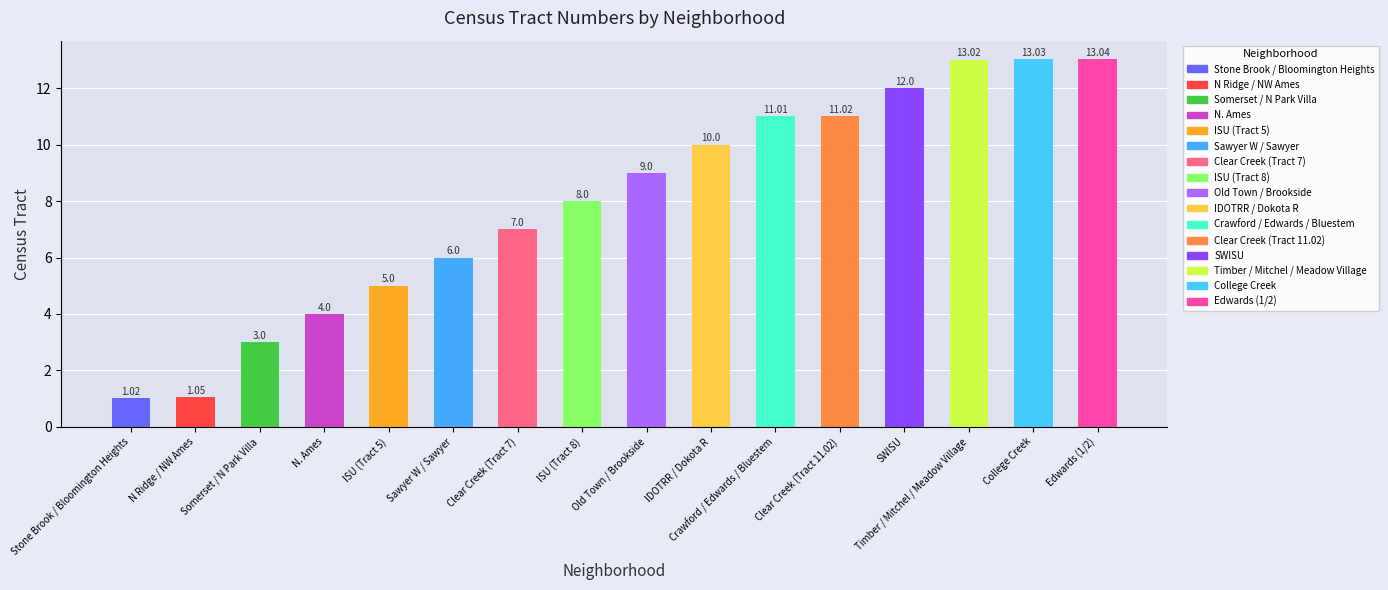

What is the average value?

7.9